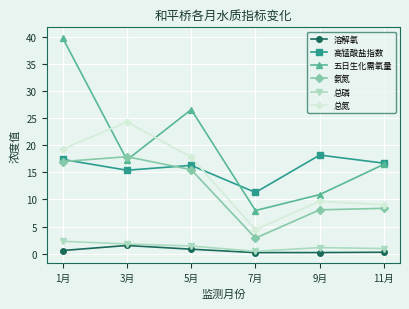

At which label is 高锰酸盐指数 closest to 14?

3月